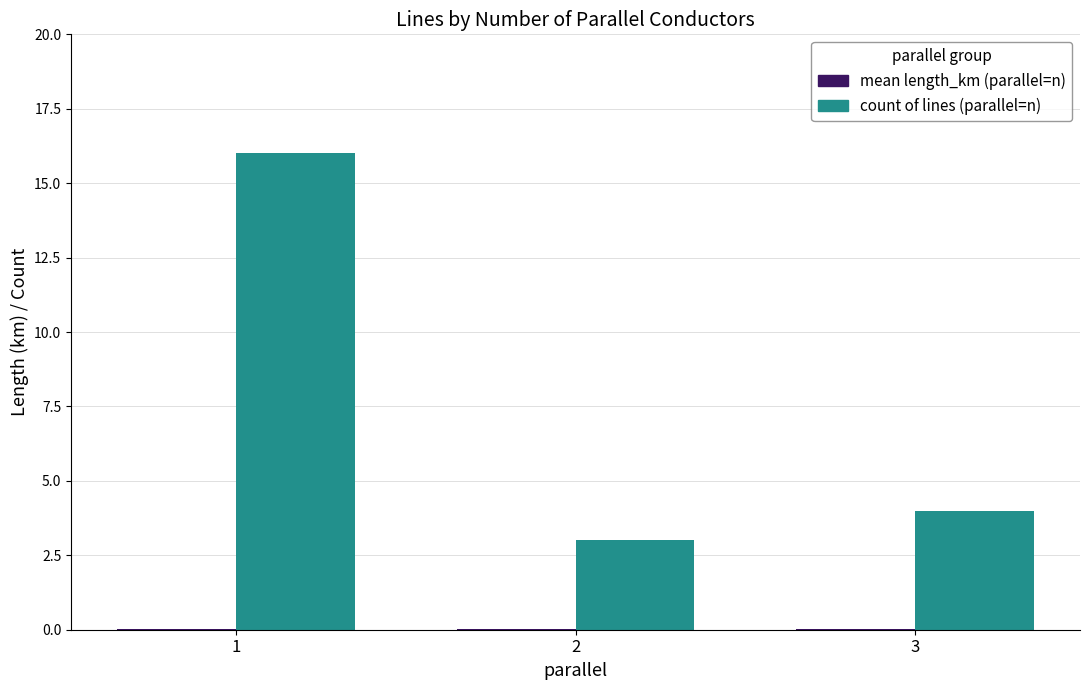

What is the maximum value shown in the chart?

16.0